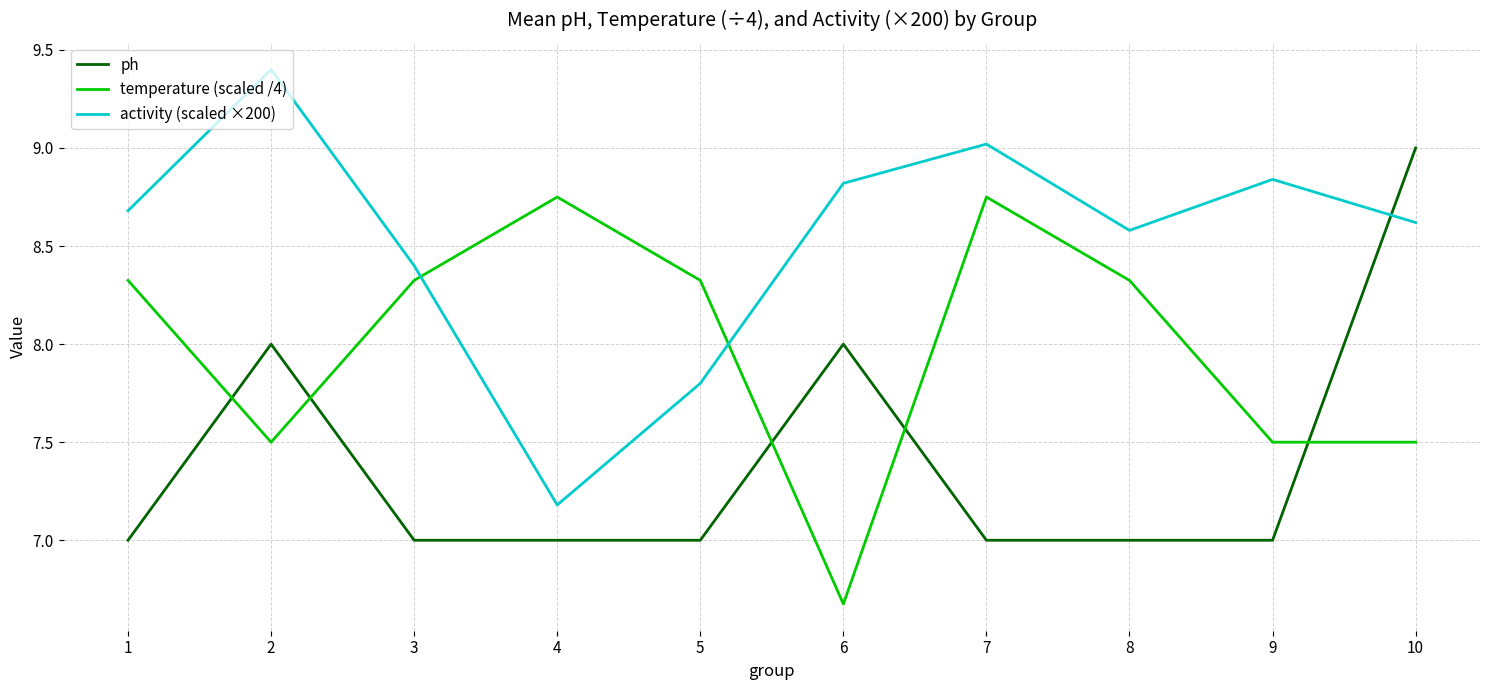

Does the chart have visible grid lines?

Yes